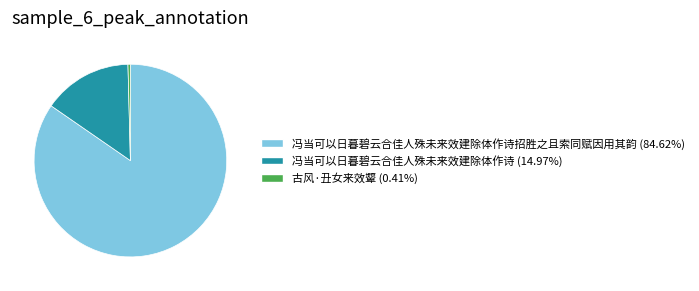

Count the number of slices in the pie.

3